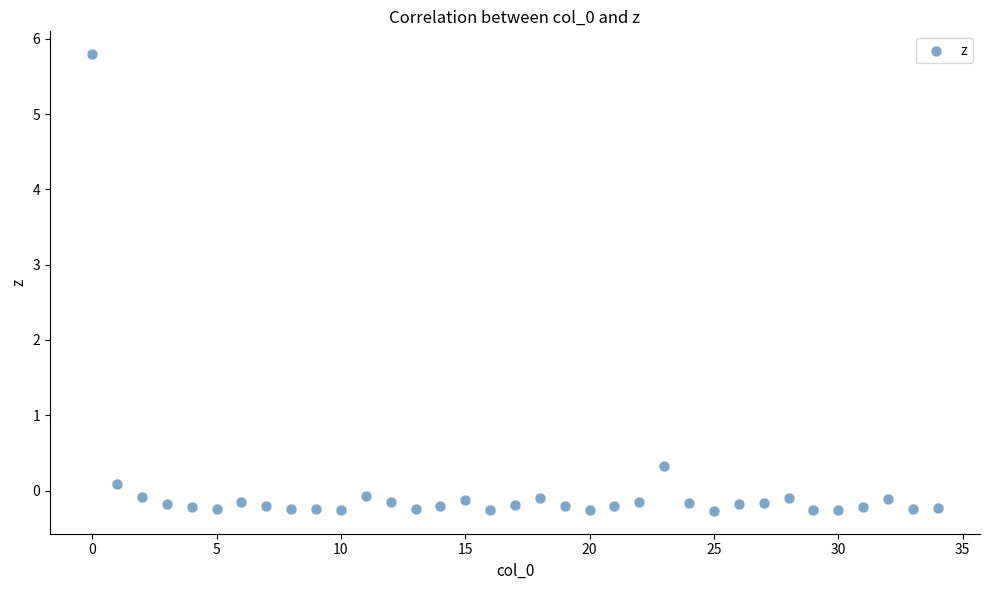

What Y value in the scatter plot is closest to 2?

0.3